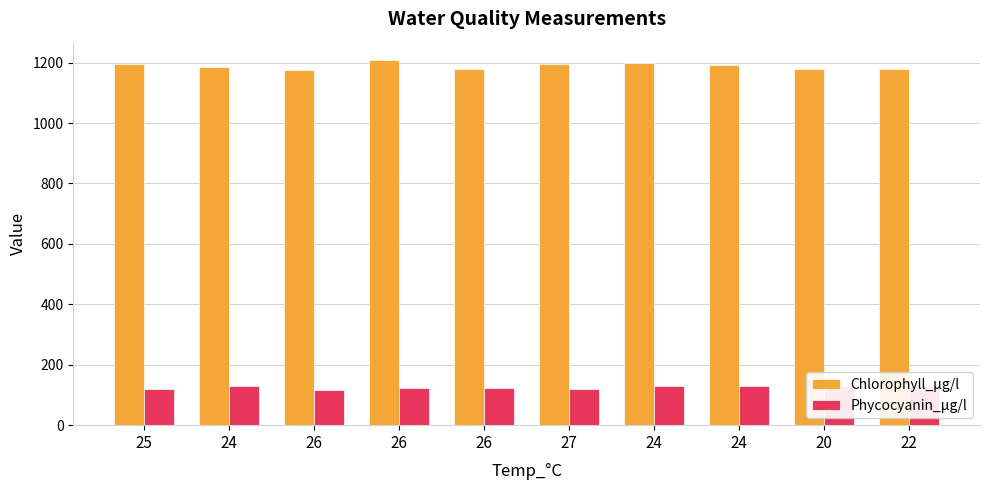

Which series has the widest spread of values?

Chlorophyll_µg/l